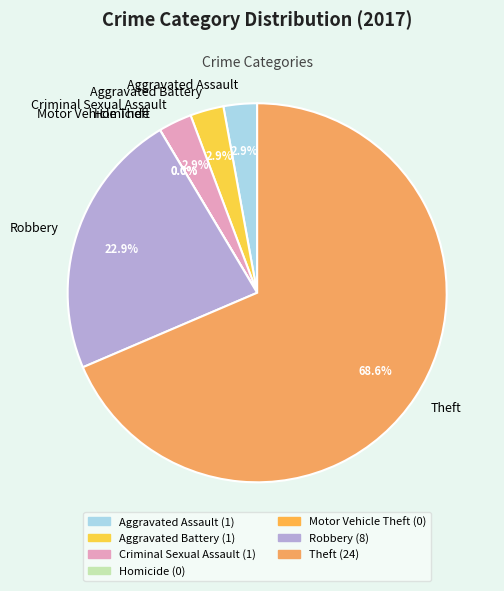

What is the smallest slice in the pie chart?

Homicide